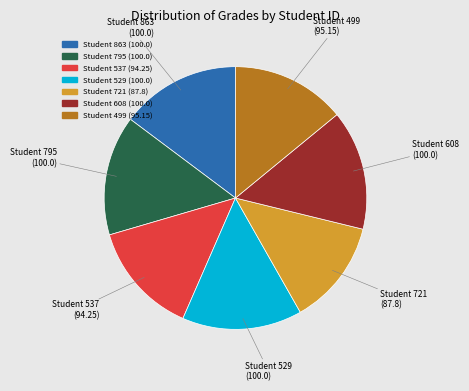

Is there any slice that represents more than half of the pie?

No